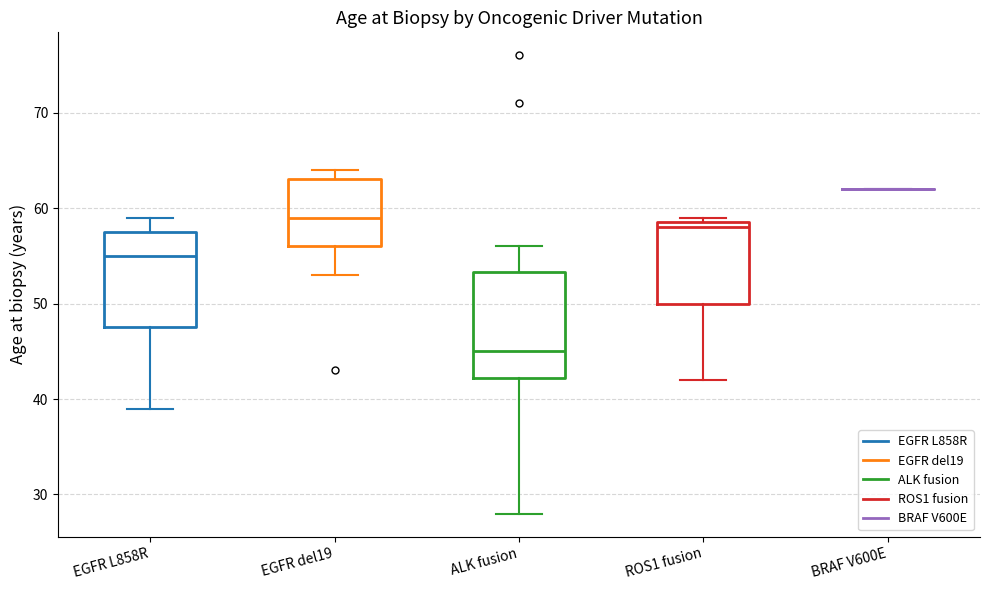

Which box is the tallest, from its lower edge to its upper edge?

ALK fusion